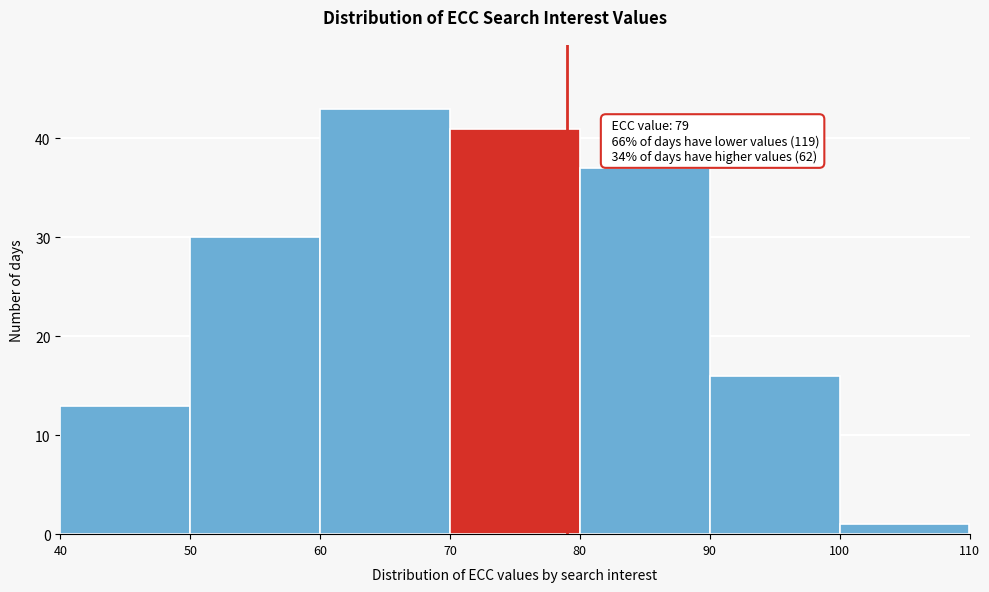

Which range on the x-axis has the tallest bar?

60 to 70